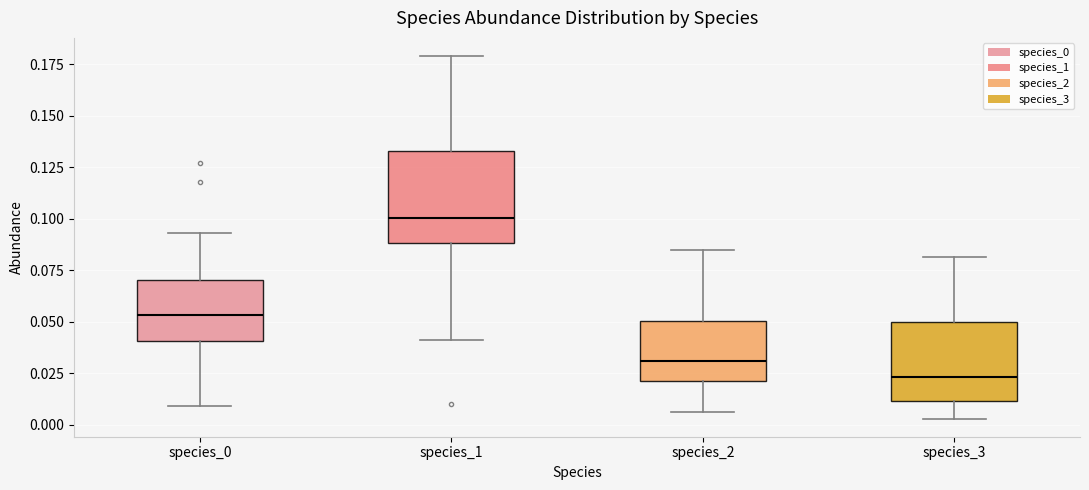

Reading left to right, read every box against the y-axis: the position of its median line, the range the box covers, and the ends of its whiskers. The values are not printed on the chart, so give them approximately, as read against the axis.

species_0: median 0.055, box 0.040 to 0.070, whiskers 0.010 to 0.095
species_1: median 0.100, box 0.090 to 0.135, whiskers 0.040 to 0.180
species_2: median 0.030, box 0.020 to 0.050, whiskers 0.005 to 0.085
species_3: median 0.025, box 0.010 to 0.050, whiskers 0.005 to 0.080